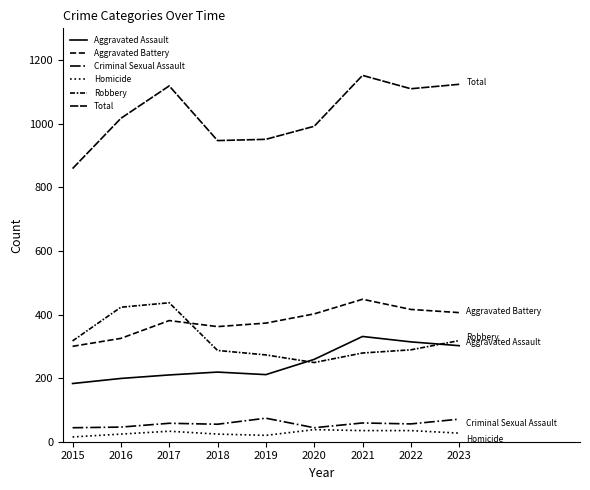

Is this an area chart (filled region under the line)?

No